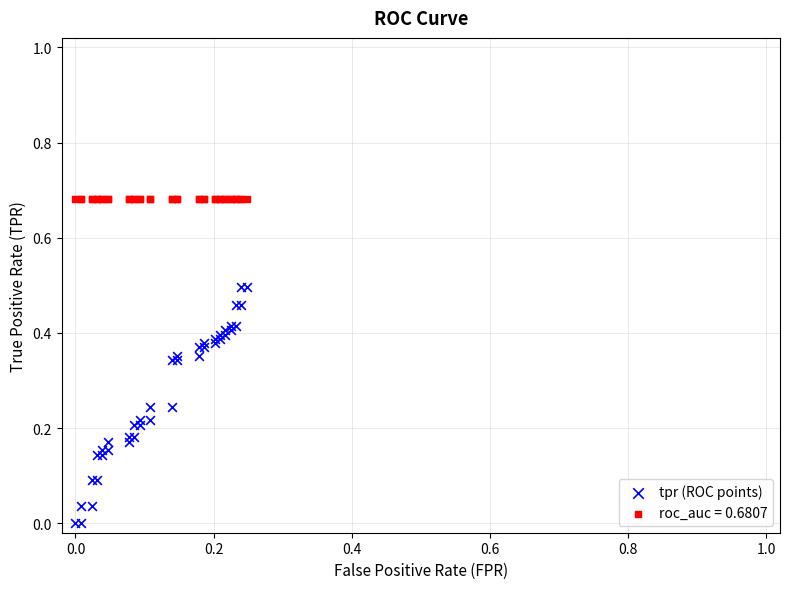

Which series reaches the minimum Y coordinate?

tpr (ROC points)